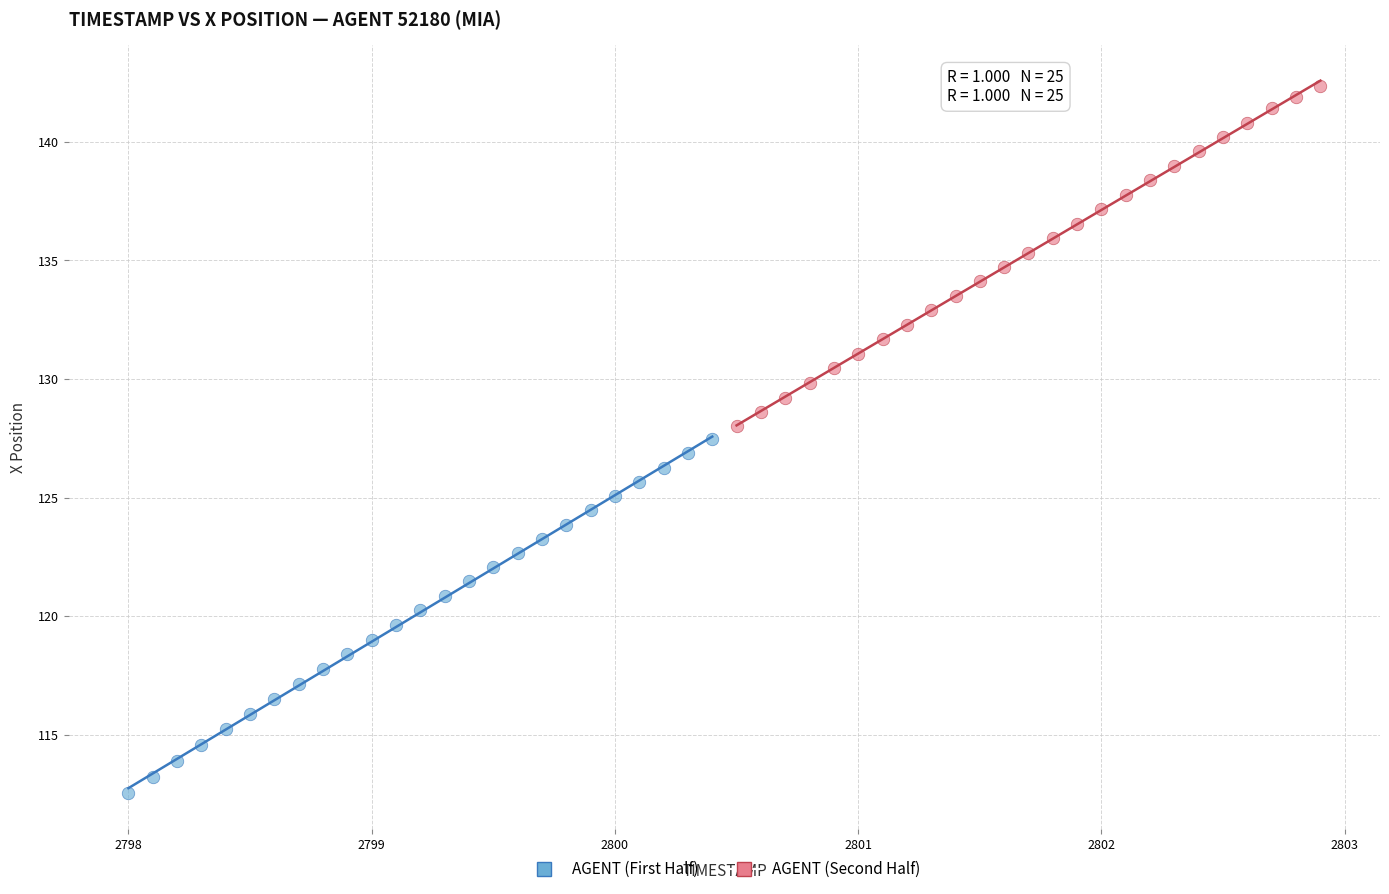

Which series reaches the maximum Y coordinate?

AGENT (Second Half)